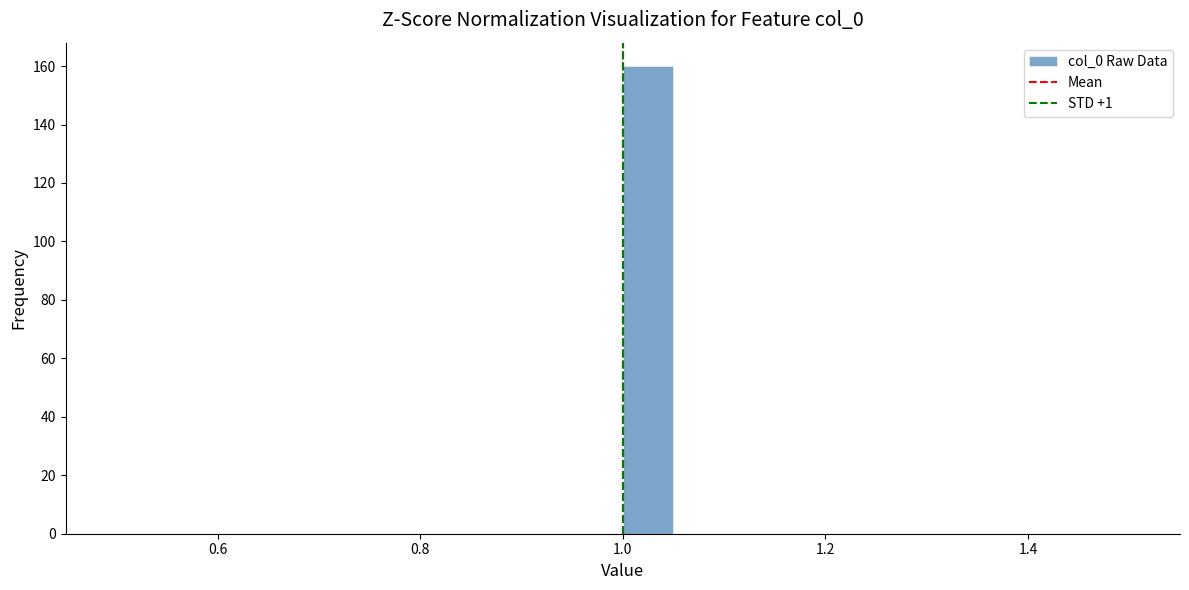

Around what value on the x-axis is the tallest bar? Give the approximate position of its centre, as read against the axis.

1.02